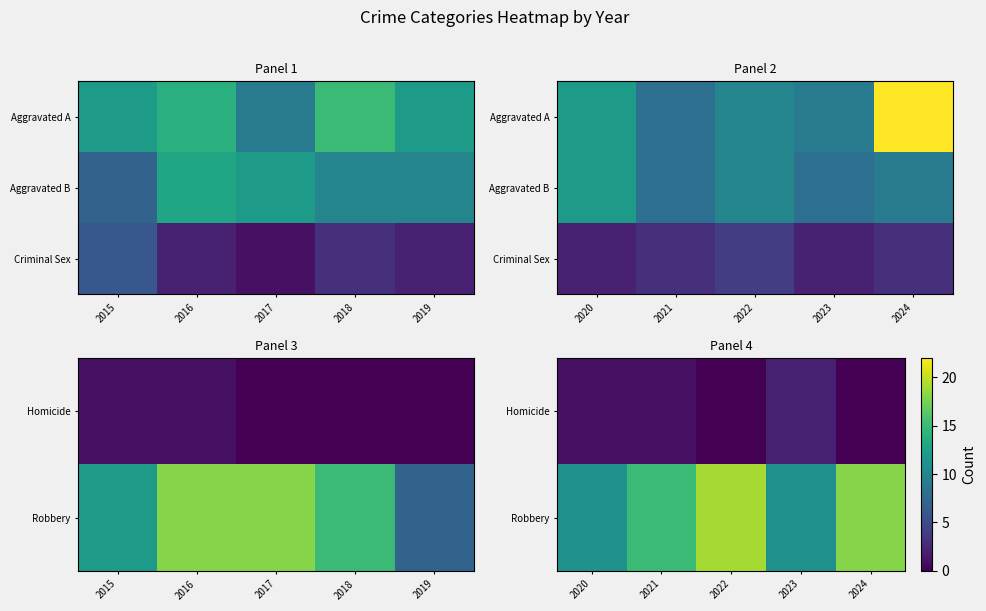

At 2020, list the series in order from largest to smallest.

Robbery, Criminal Sex, Homicide